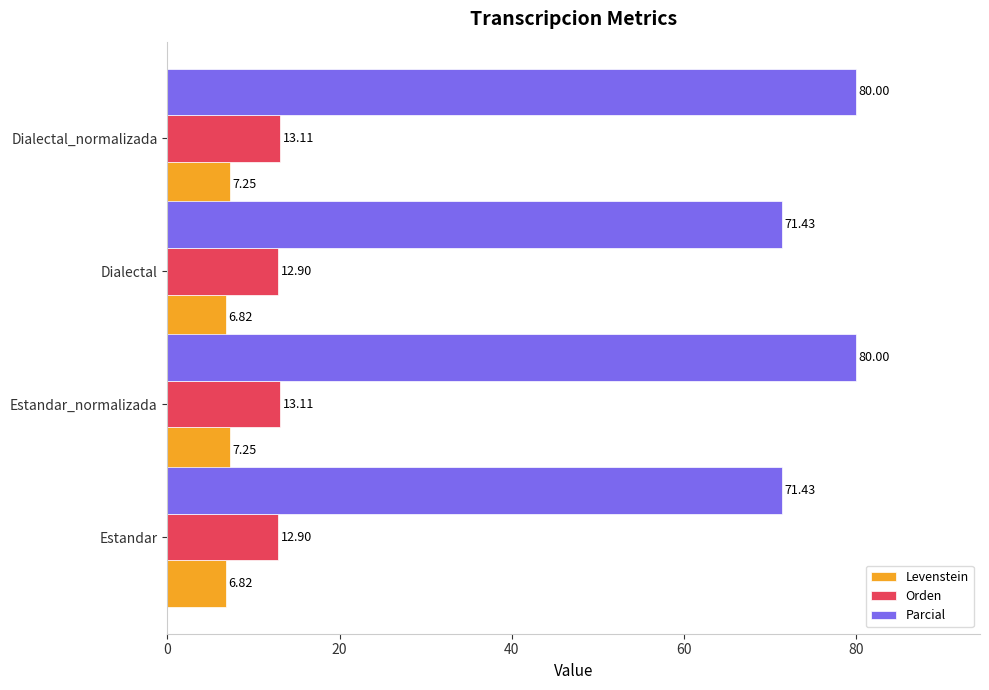

List the series in order of their peak value, highest first.

Parcial, Orden, Levenstein